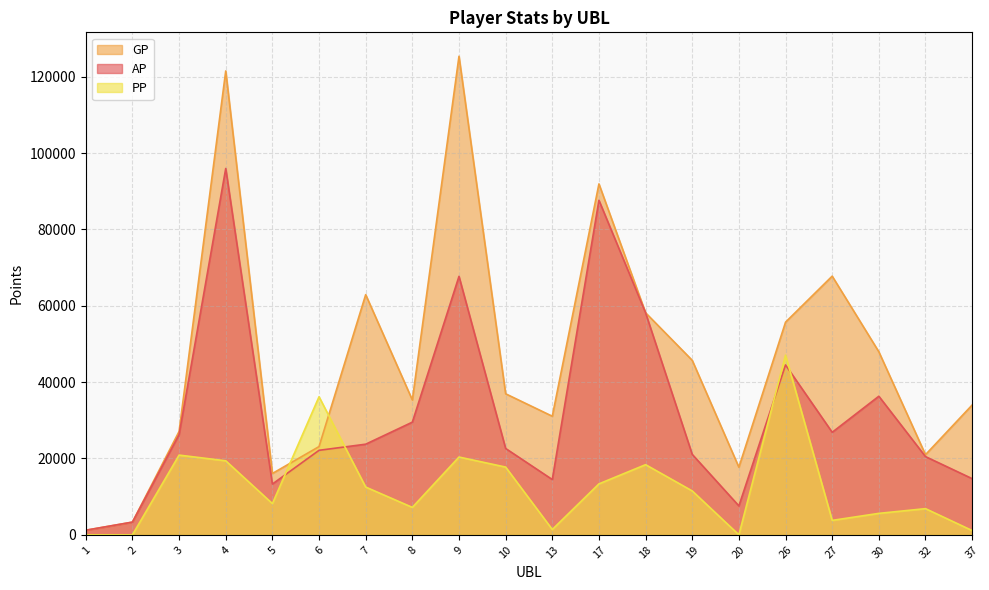

How many lines are shown in the chart?

3